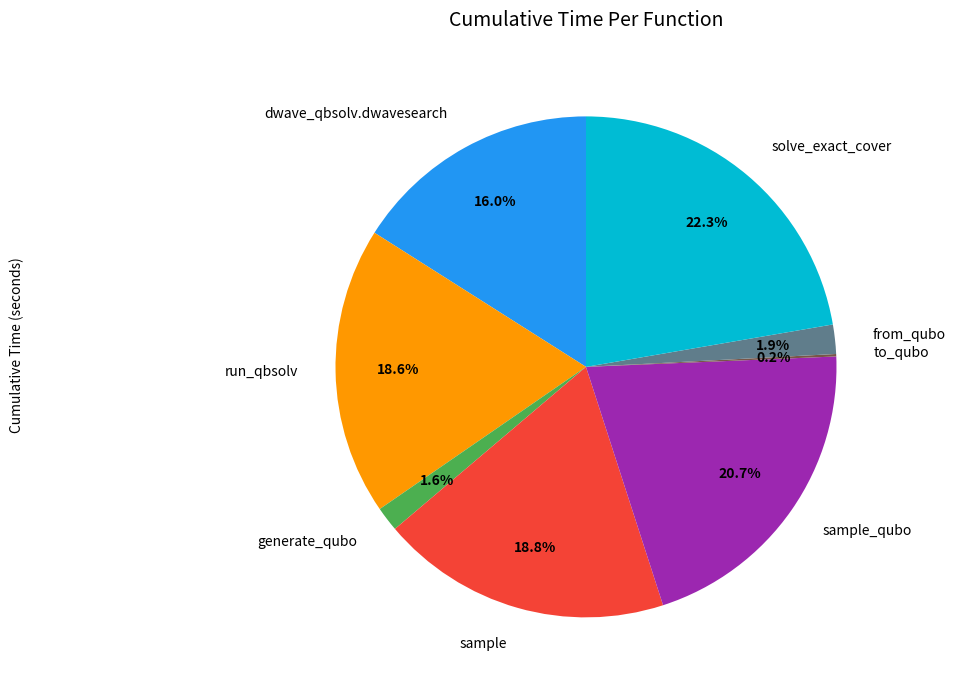

Which slice is the largest?

solve_exact_cover